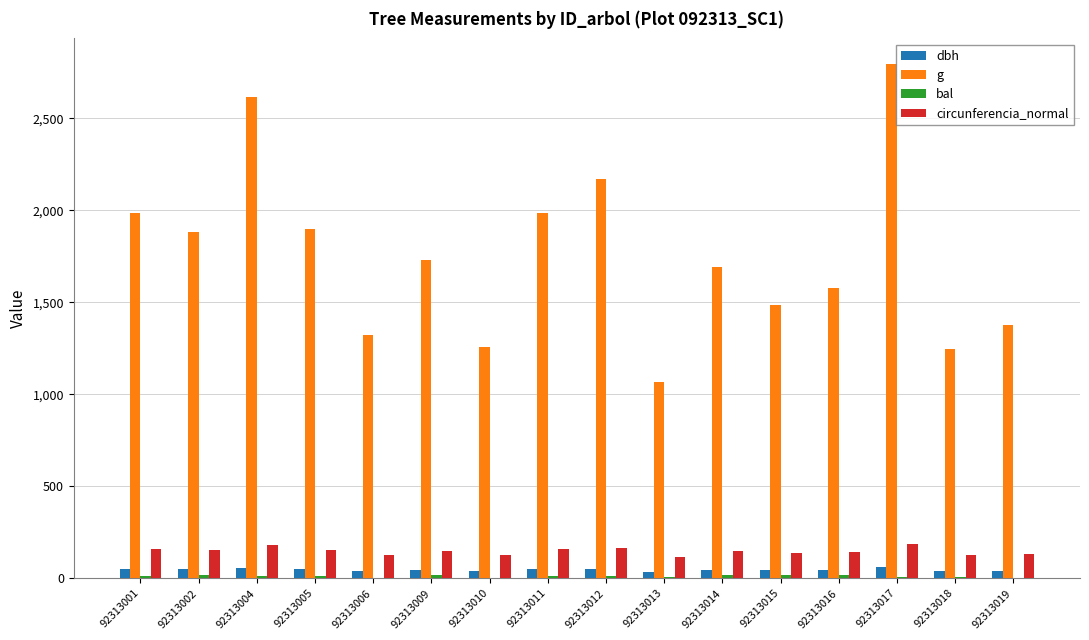

Which series has the largest total across all categories?

g